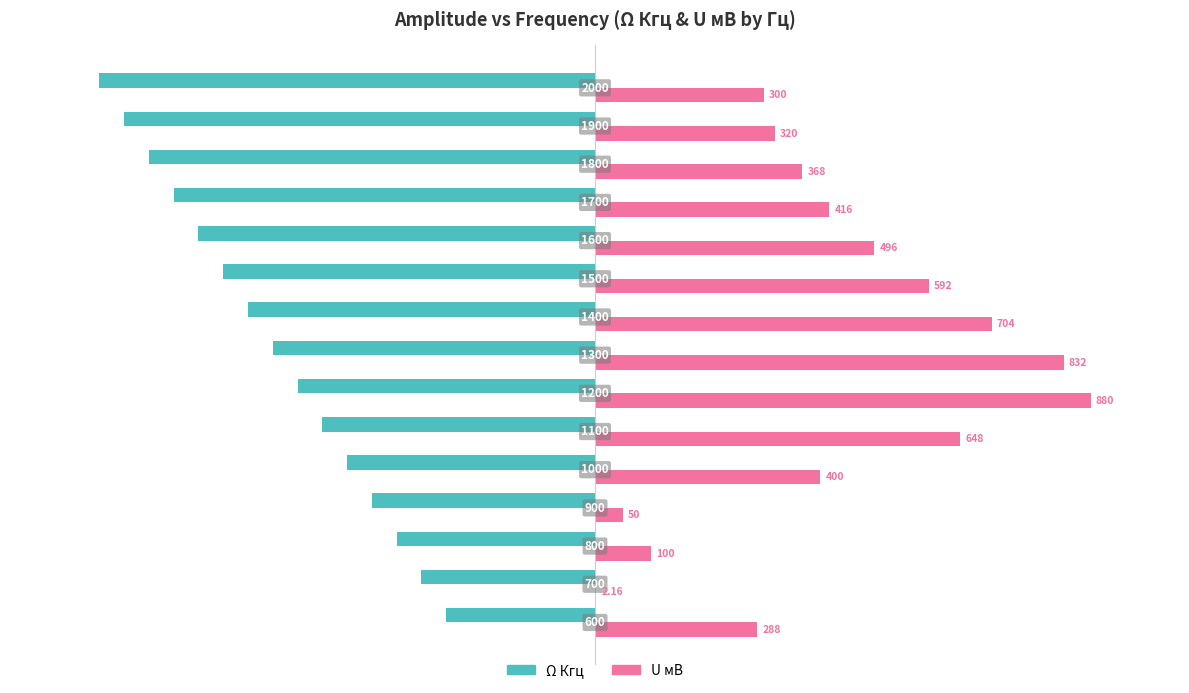

What are all the series names shown in the legend?

Ω Кгц, U мВ